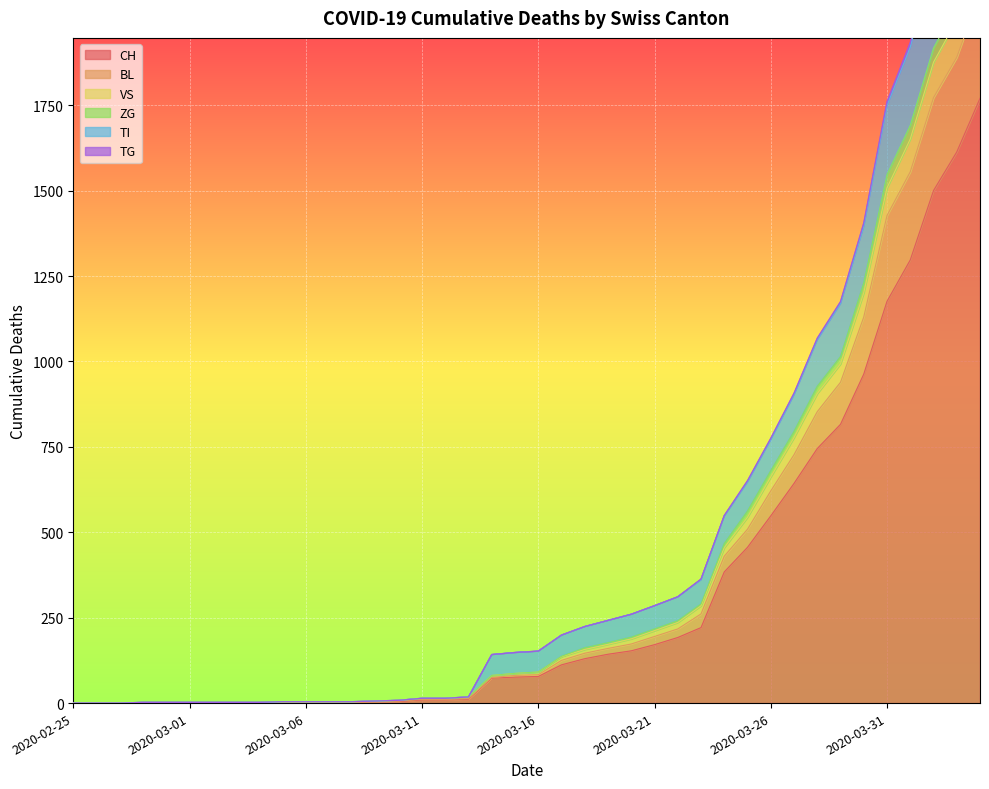

Reading left to right, what are all the values shown in this chart?

CH: 0	0	0	0	0	0	0	0	0	2	2	2	2	3	4	9	9	11	73	76	78	112	130	143	153	171	192	221	384	456	548	643	745	816	963	1176	1297	1500	1613	1770
BL: 0	0	0	0	0	0	0	0	0	2	2	2	2	4	6	11	11	13	75	81	83	125	146	160	173	195	217	261	430	509	621	727	853	939	1130	1427	1555	1772	1890	2079
VS: 0	0	0	2	2	2	2	2	2	4	4	4	4	6	8	14	14	18	142	148	152	199	224	242	260	285	311	361	547	647	771	902	1063	1169	1395	1749	1920	2180	2330	2551
ZG: 0	0	0	2	2	2	2	2	2	4	4	4	4	6	8	14	14	18	81	87	91	137	162	177	193	217	241	290	467	562	680	795	927	1014	1230	1547	1691	1917	2043	2237
TI: 0	0	0	2	2	2	2	2	2	4	4	4	4	6	8	14	14	18	142	148	152	199	224	242	260	285	311	363	549	651	775	907	1068	1175	1405	1760	1933	2194	2348	2572
TG: 0	0	0	2	2	2	2	2	2	4	4	4	4	6	8	14	14	18	81	87	91	136	157	172	188	212	236	285	455	544	662	777	906	993	1201	1508	1651	1876	1999	2191